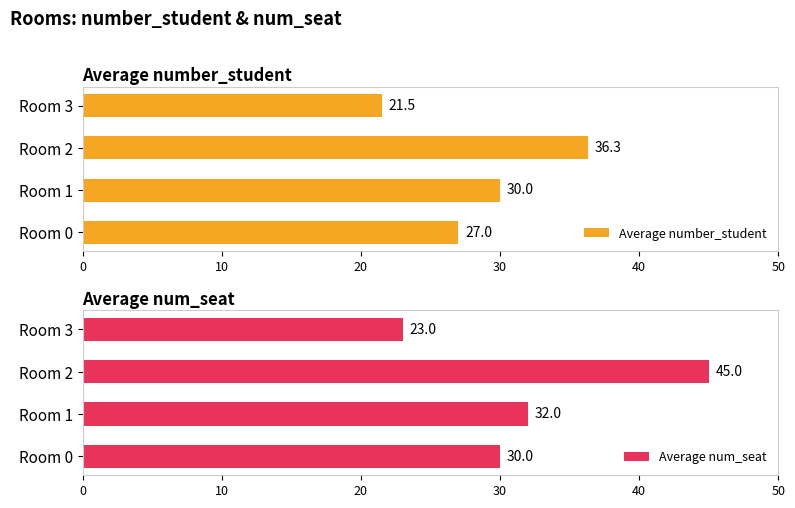

Read the Average num_seat value at Room 0.

30